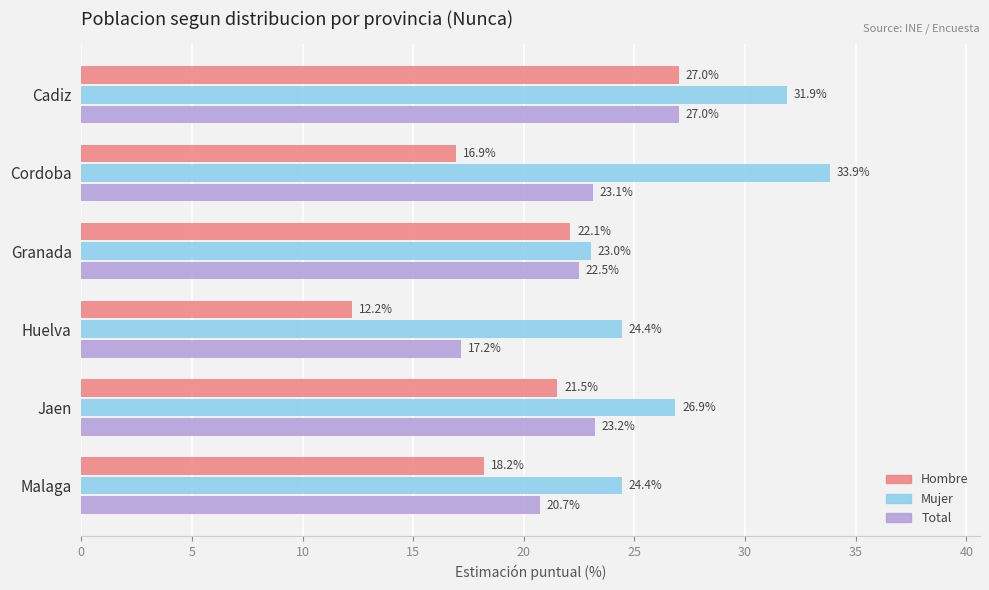

What are all the series names shown in the legend?

Hombre, Mujer, Total